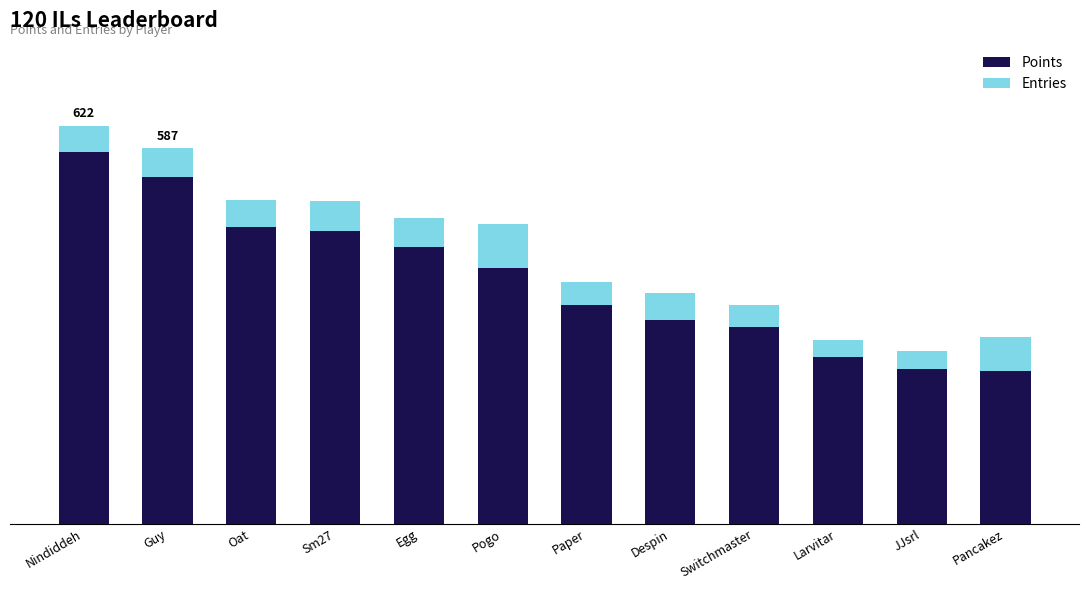

Are the bars grouped side by side (vs. stacked)?

No